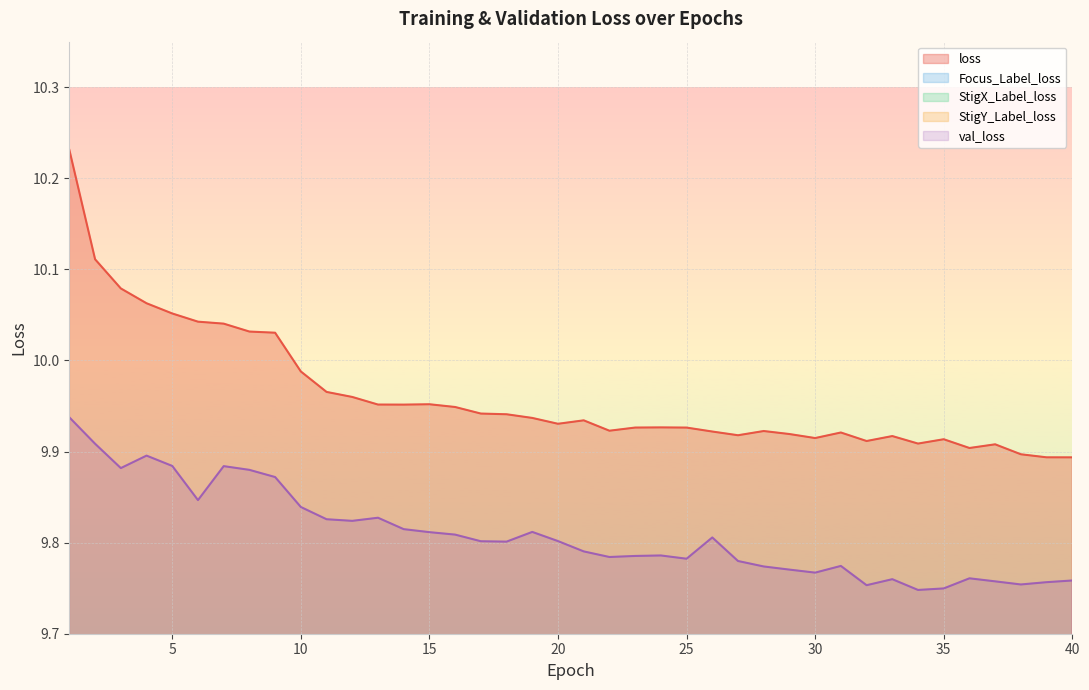

What is the sum of all loss values?

398.4